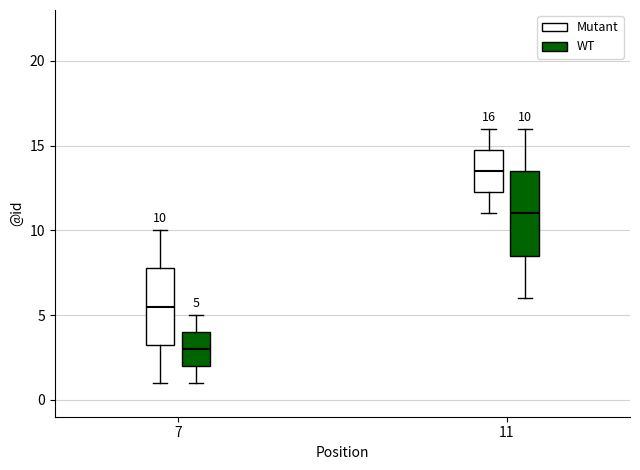

Which box has the highest median line?

11 (Mutant)